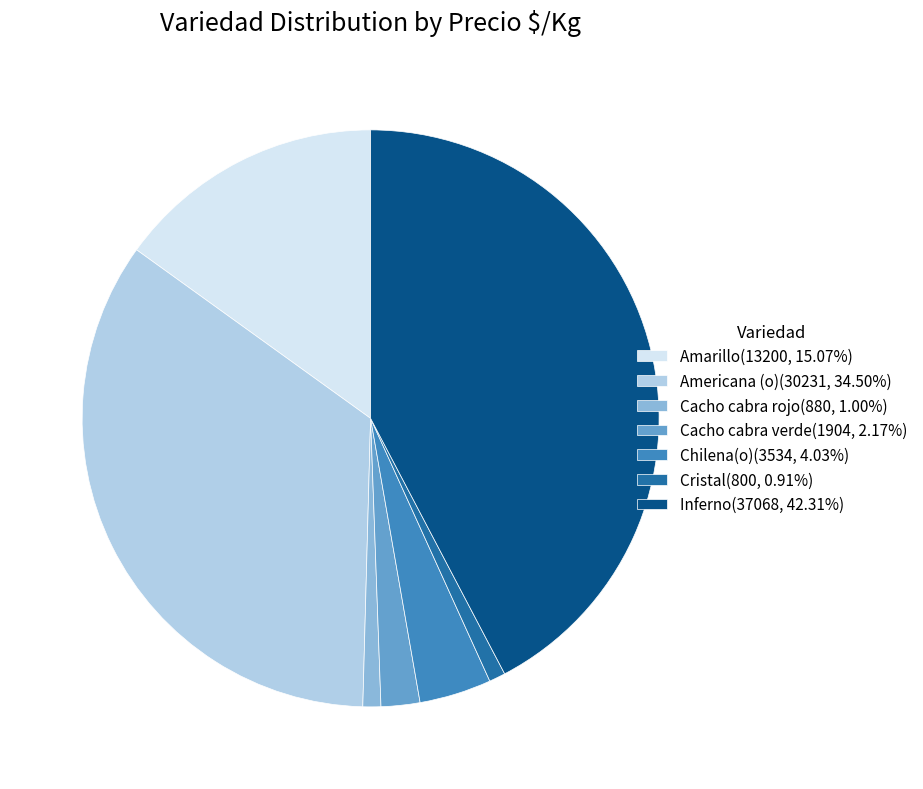

Is Cristal(800, 0.91%) the majority of the pie?

No